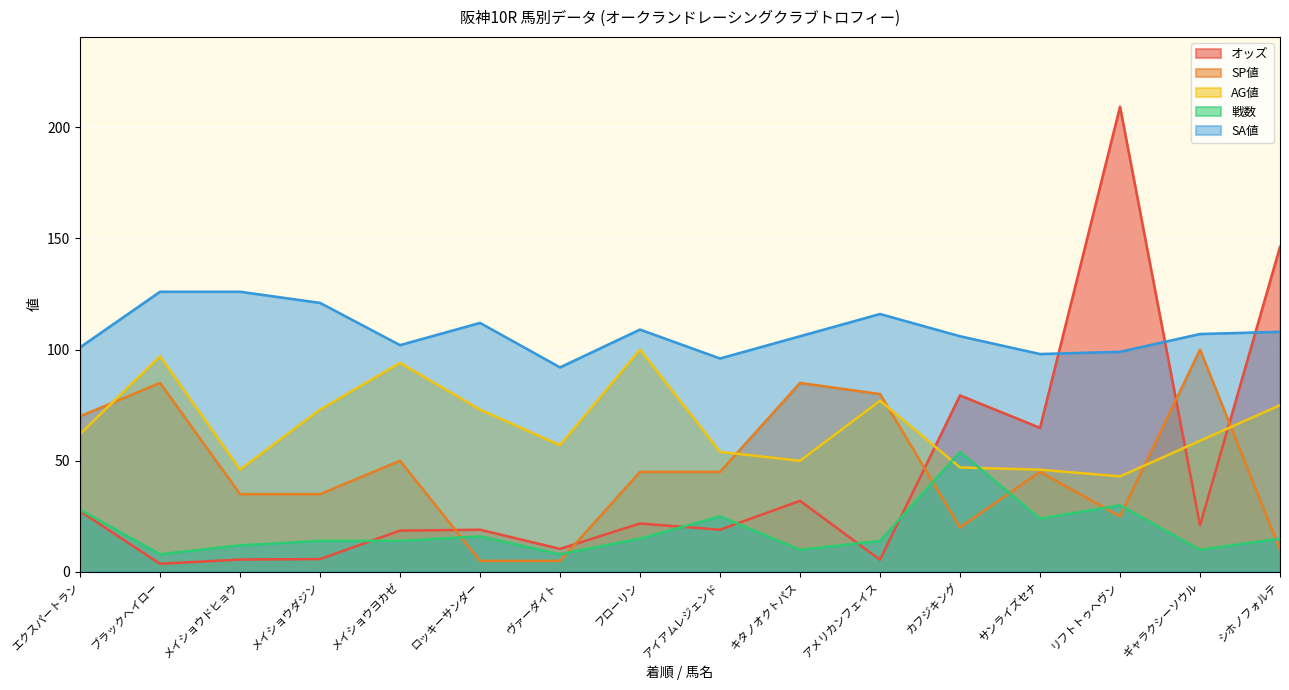

At which label does オッズ first exceed 21?

エクスパートラン